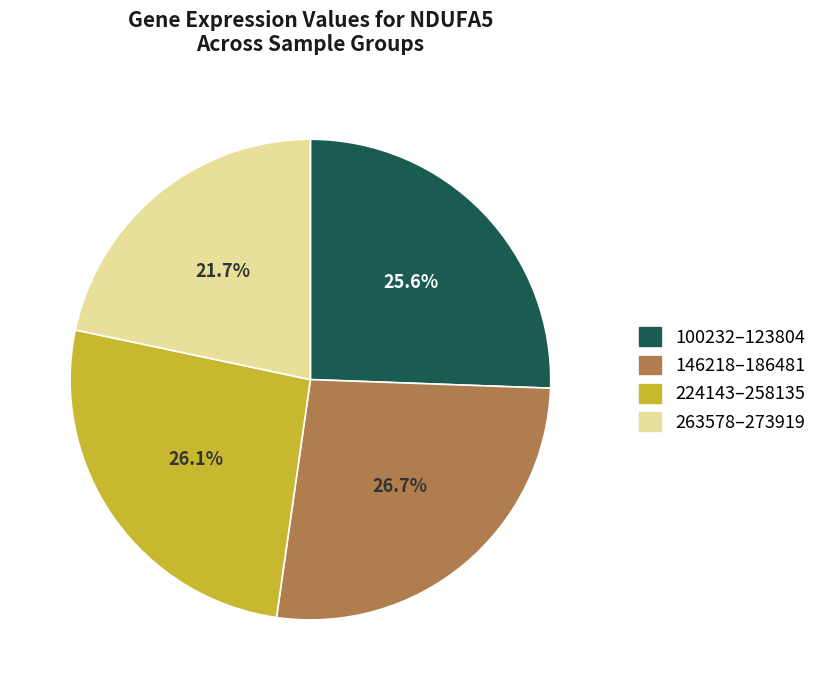

Between 263578–273919 and 146218–186481, which is larger?

146218–186481